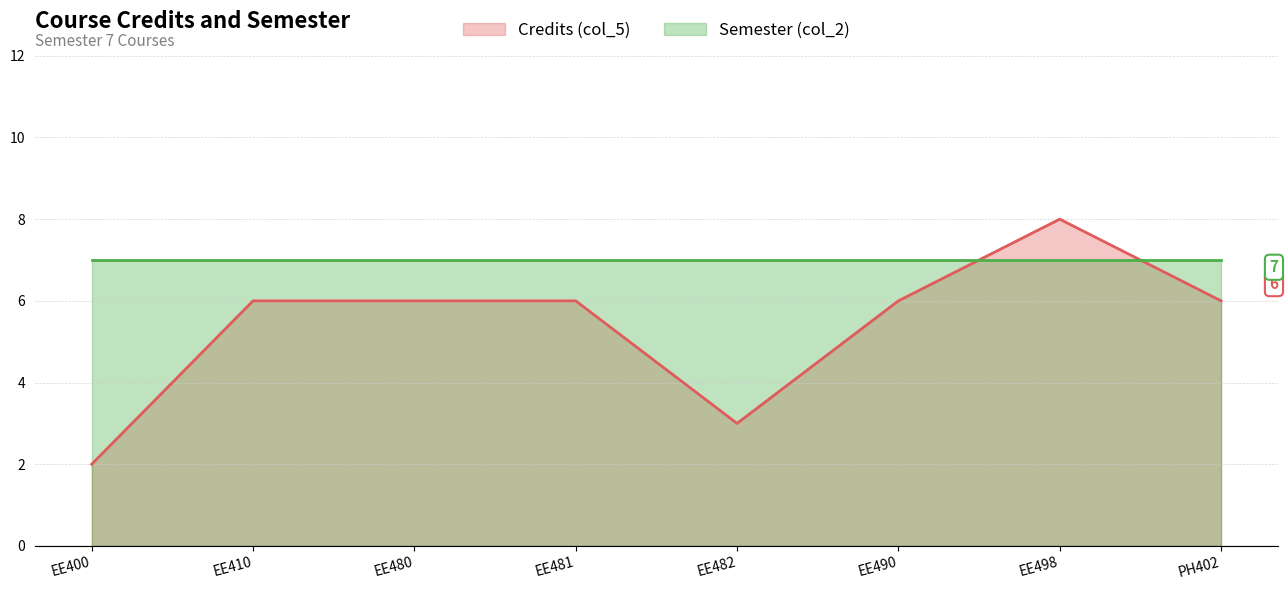

Rank the categories by value from lowest to highest.

EE400, EE482, EE410, EE480, EE481, EE490, PH402, EE498